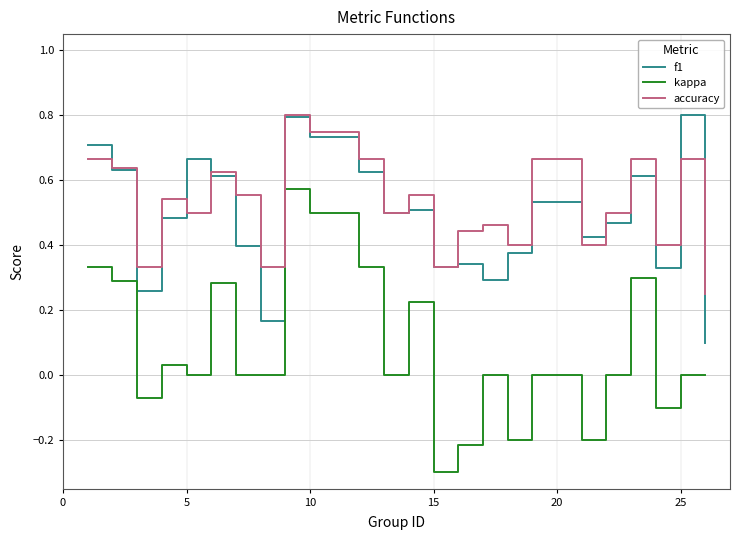

What is the smallest value displayed?

-0.3